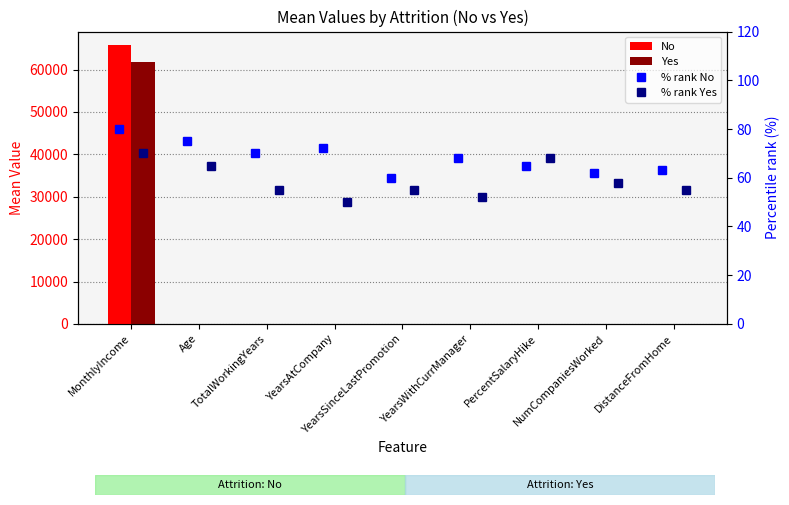

List the labels in order of % rank Yes value, largest first.

MonthlyIncome, PercentSalaryHike, Age, NumCompaniesWorked, TotalWorkingYears, YearsSinceLastPromotion, DistanceFromHome, YearsWithCurrManager, YearsAtCompany